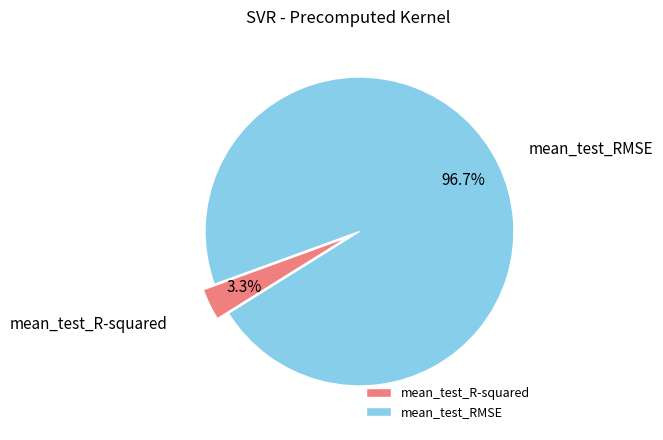

How many segments does this pie chart have?

2